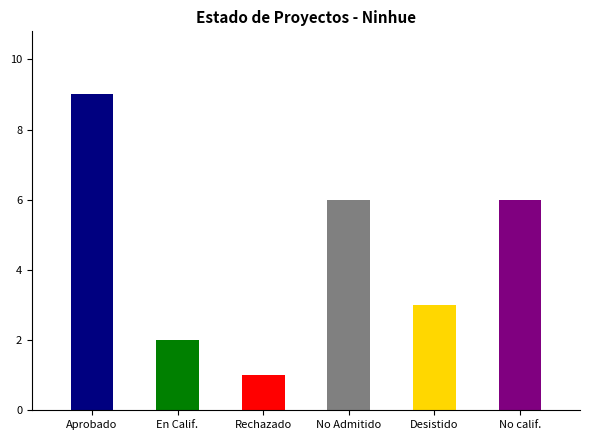

What is the sum of the values at En Calif. and Aprobado?

11